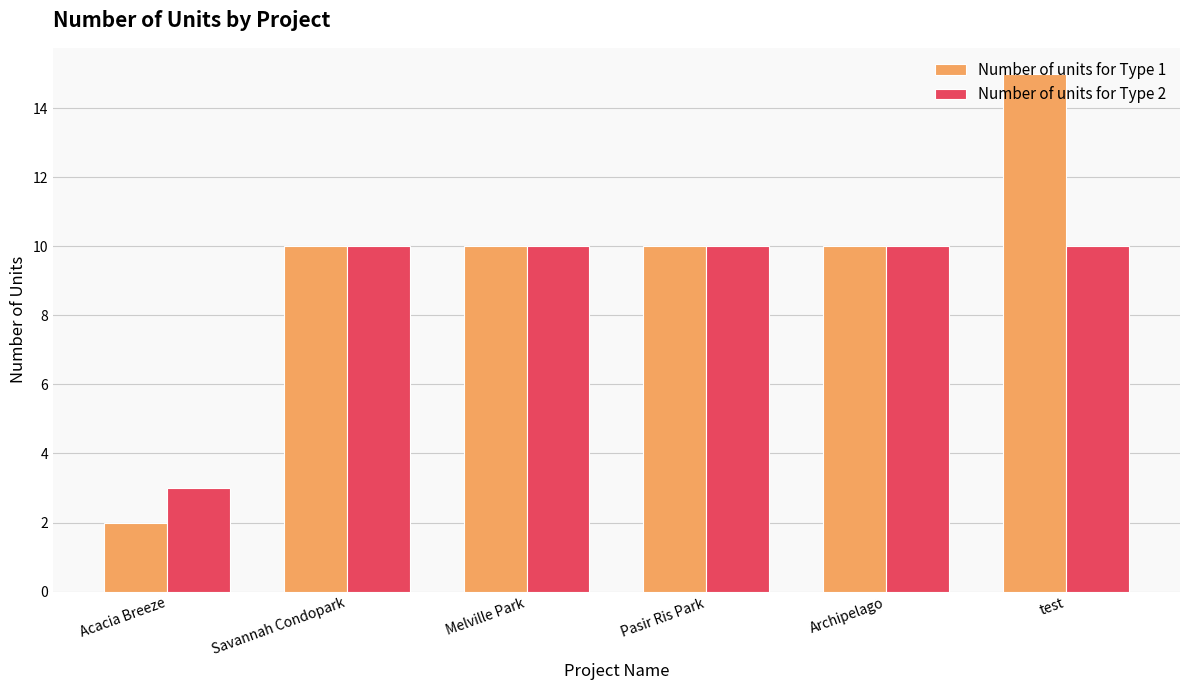

What are all the series names shown in the legend?

Number of units for Type 1, Number of units for Type 2